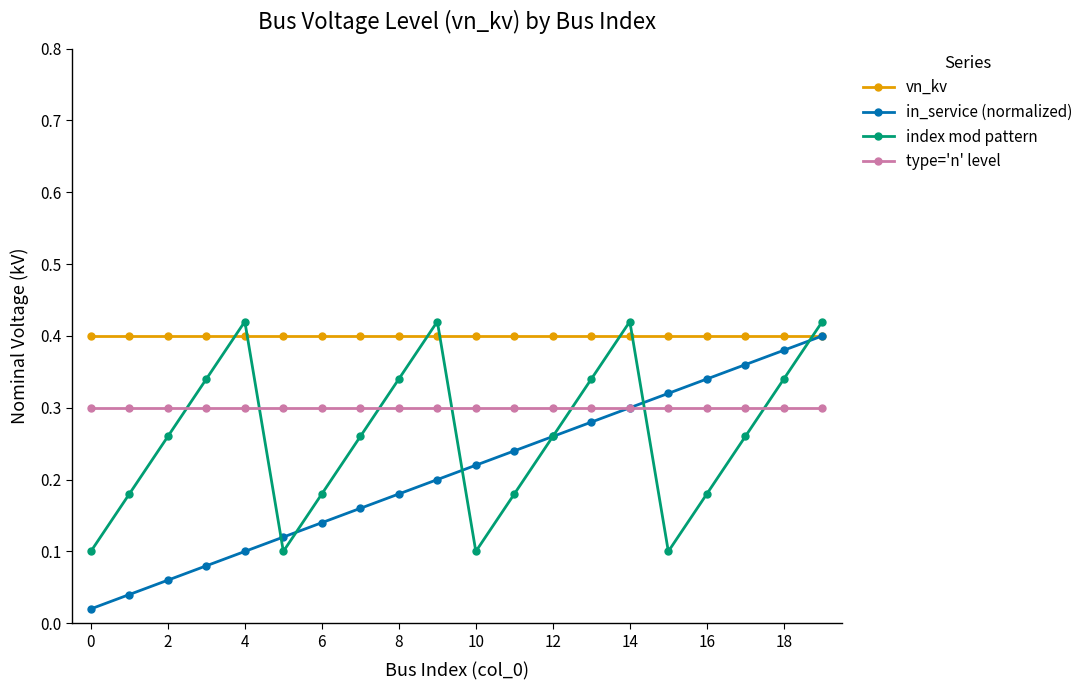

Which series has the largest total across all categories?

vn_kv